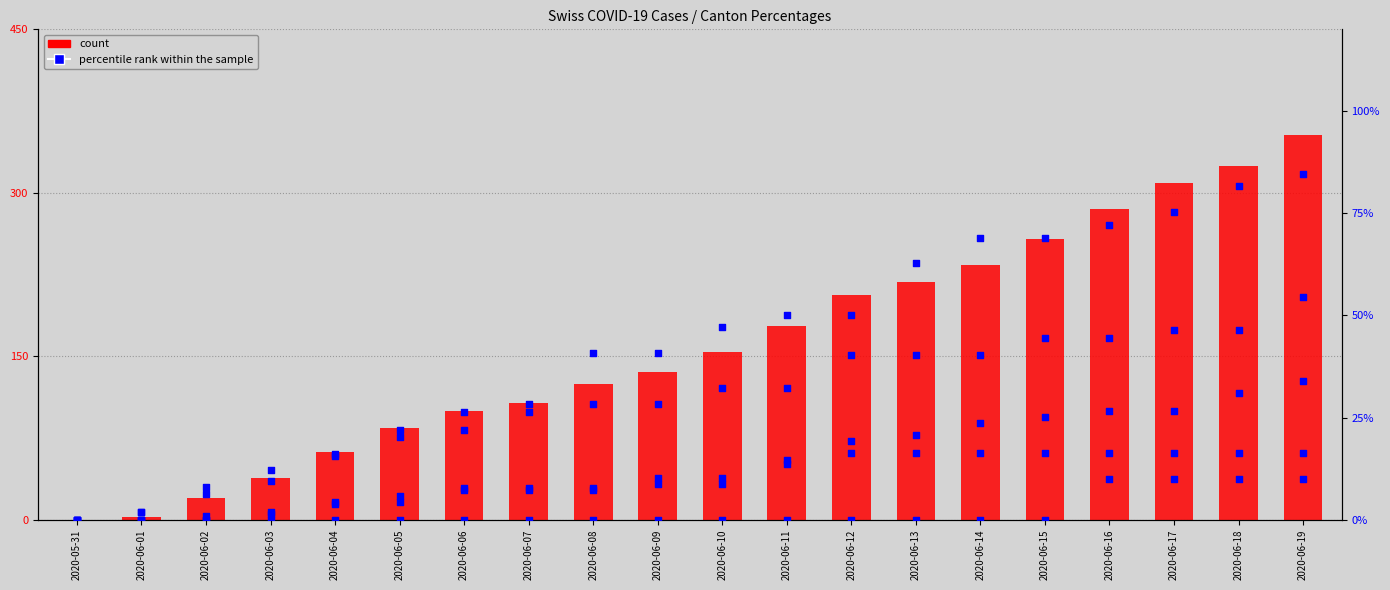

At which category is the sum across all series the highest?

2020-06-19